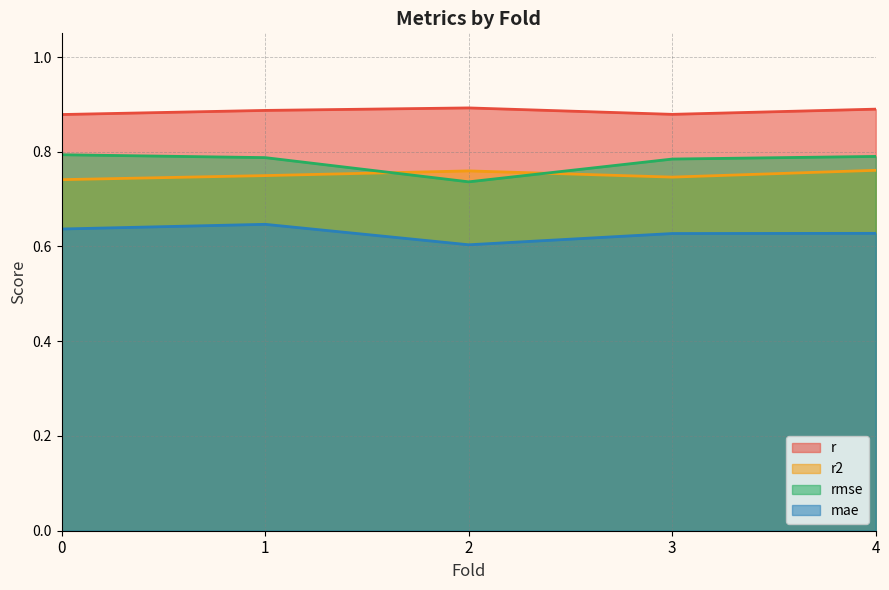

Does the chart have visible grid lines?

Yes